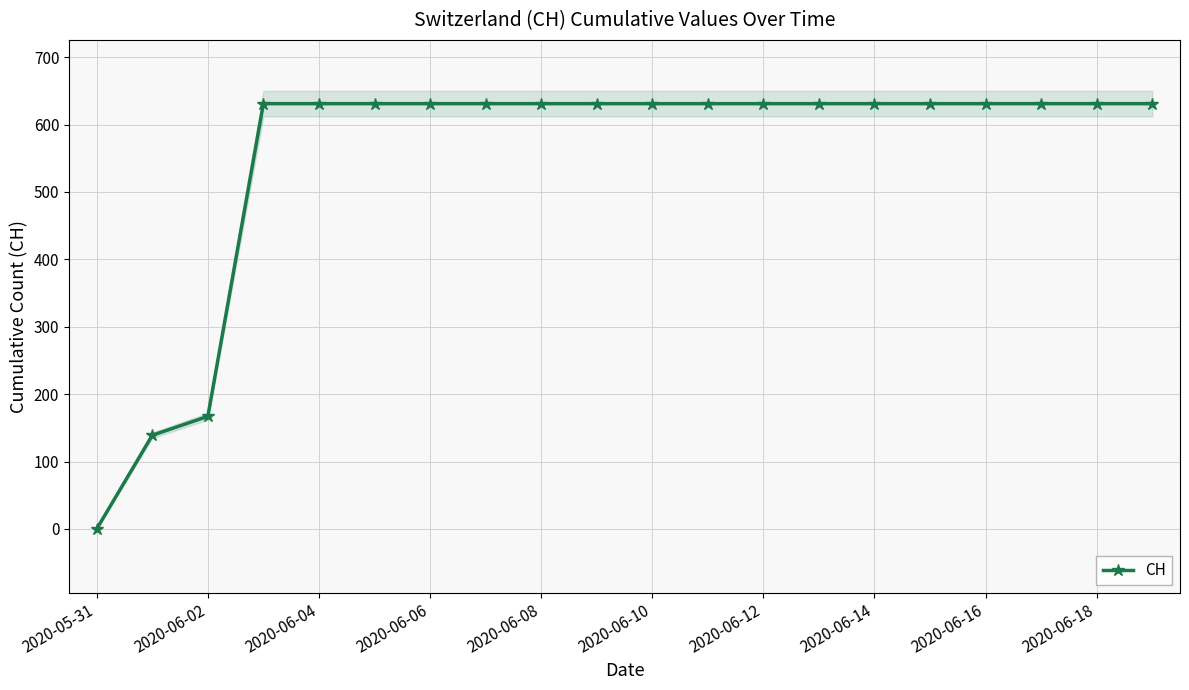

The value of CH at 2020-06-06 is 1021. True or false?

False